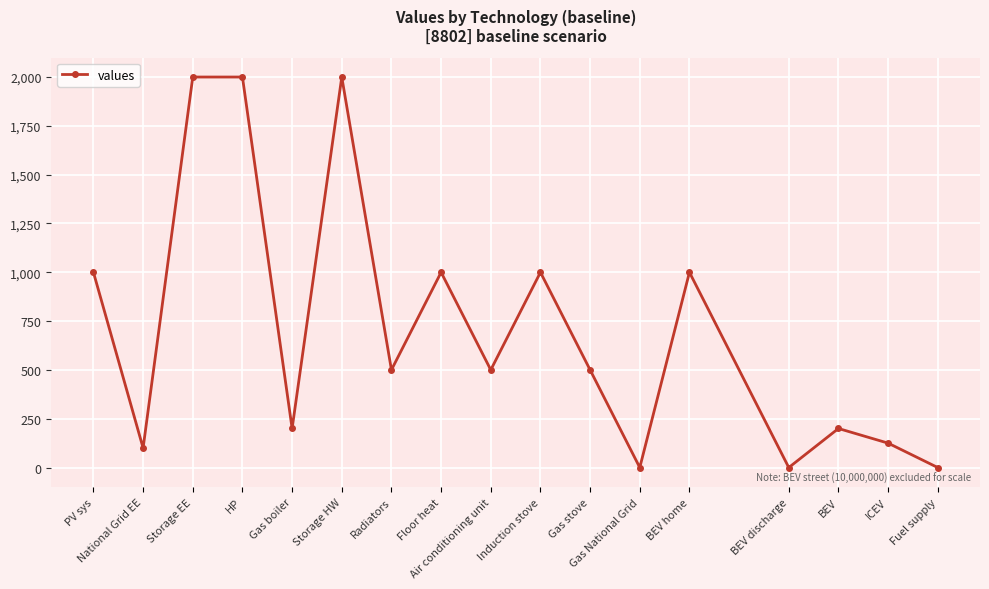

What is the sum of all values?

12125